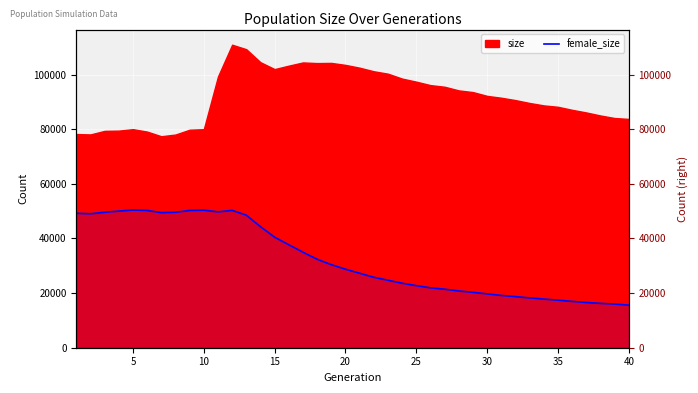

Is it true that the value at 30 is 32815?

False